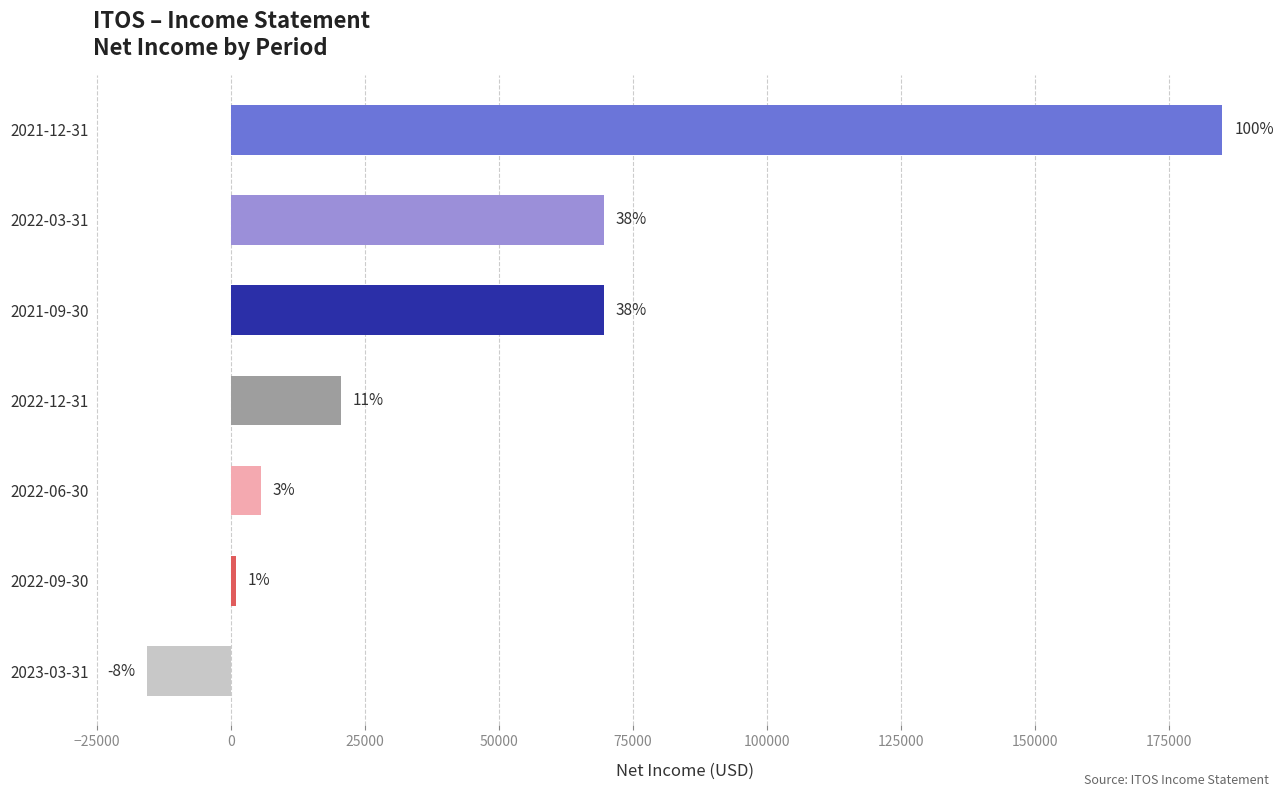

What is the average value?

47943